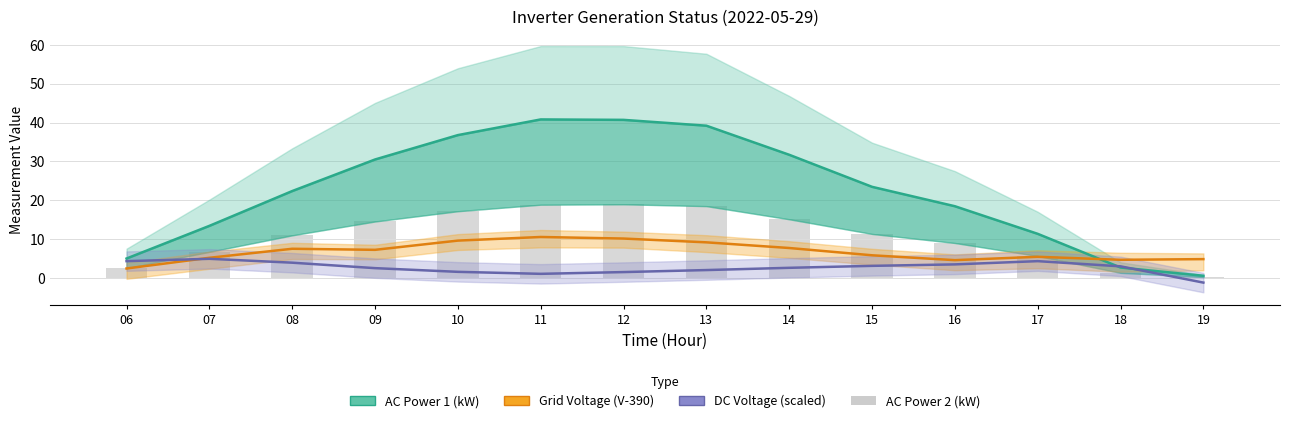

Which series has the largest total across all categories?

AC Power 1 (kW)